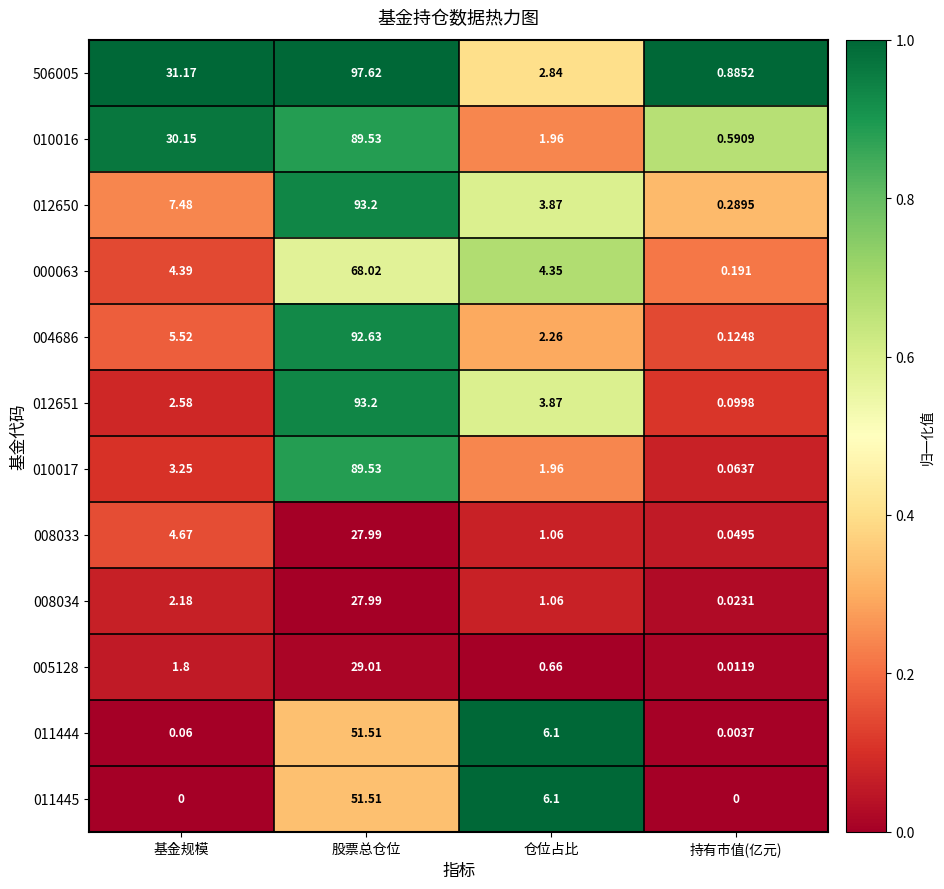

Which series has the largest range (max minus min)?

506005